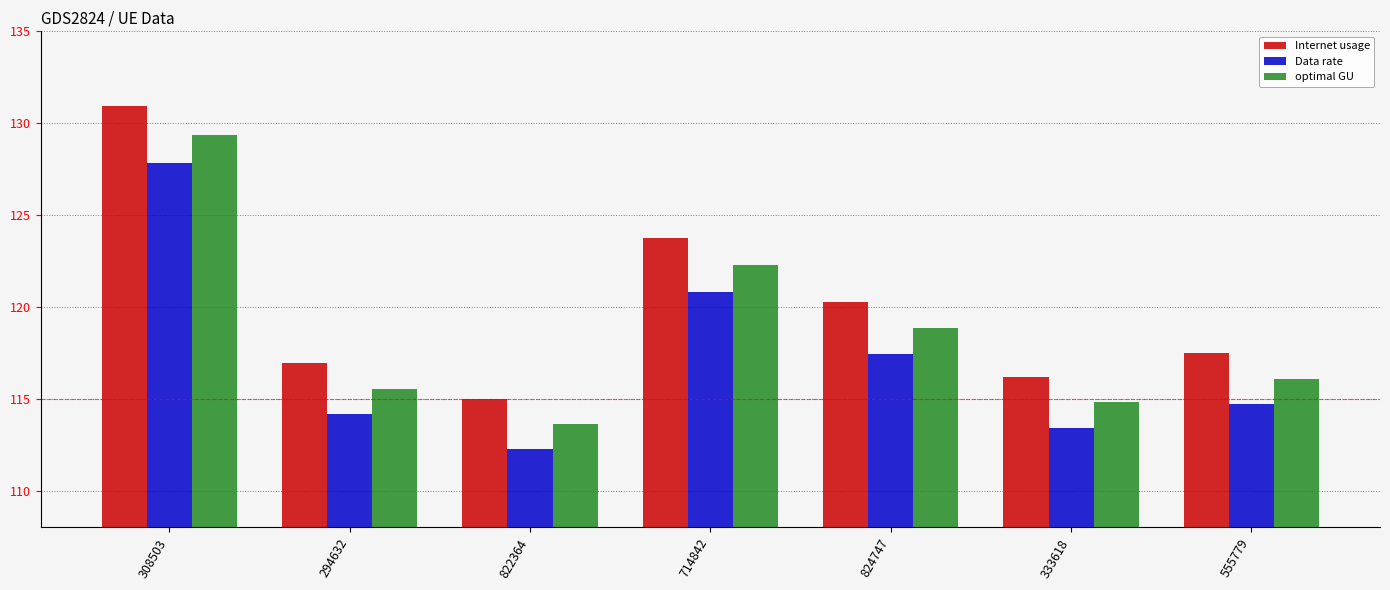

True or false: Internet usage has a value of 49.5 at 555779.

False